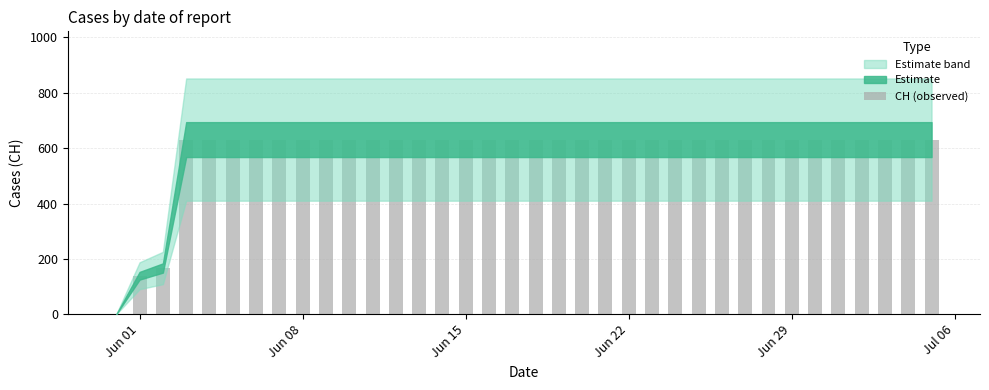

What is the greatest value displayed?

631